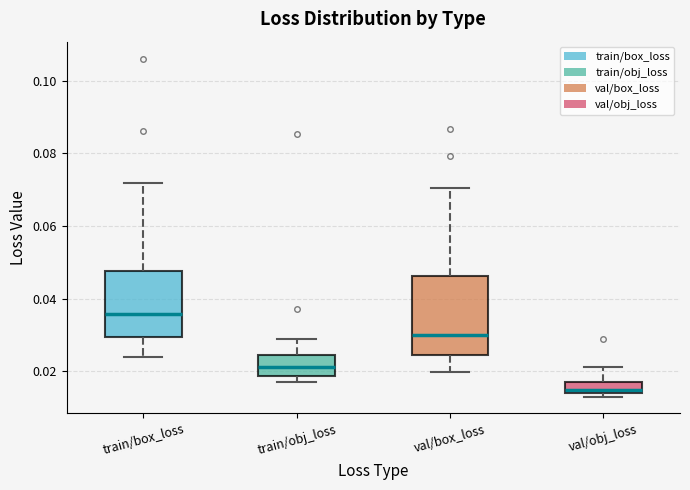

Where is the upper edge of the box for val/box_loss on the y-axis? The values are not printed on the chart, so give them approximately, as read against the axis.

0.046